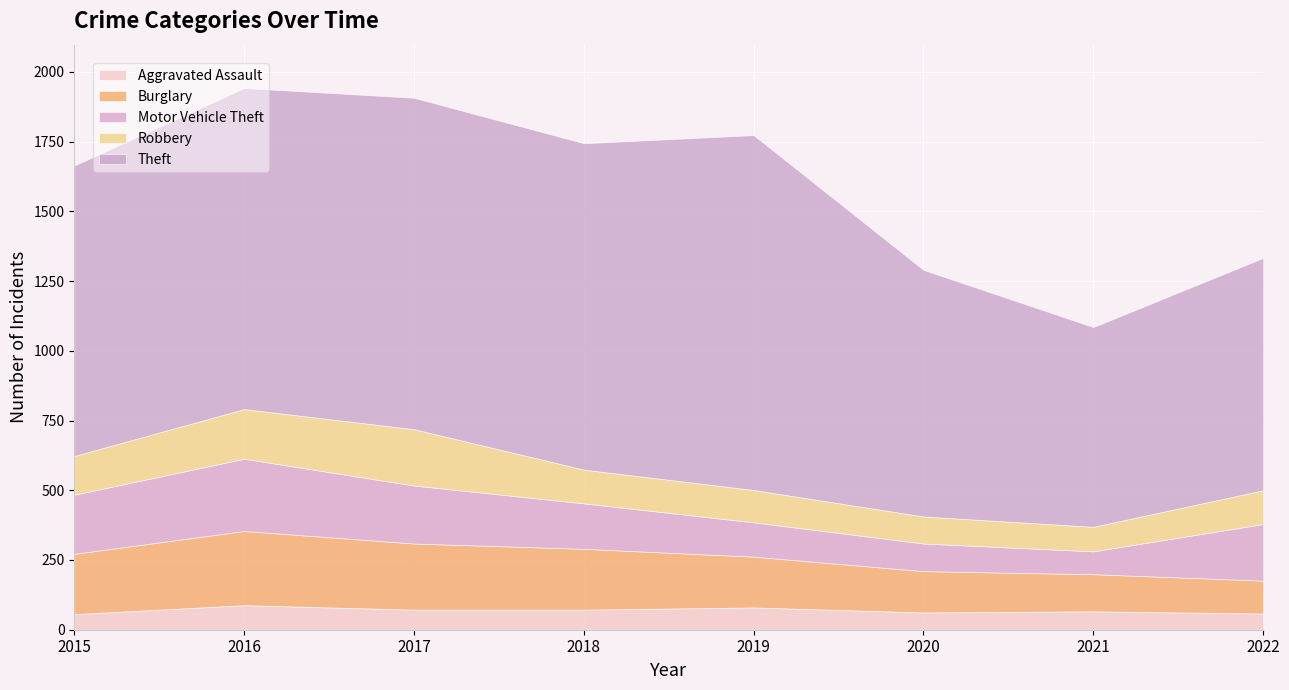

What is the value of the Burglary point at the 5th from the left?

182